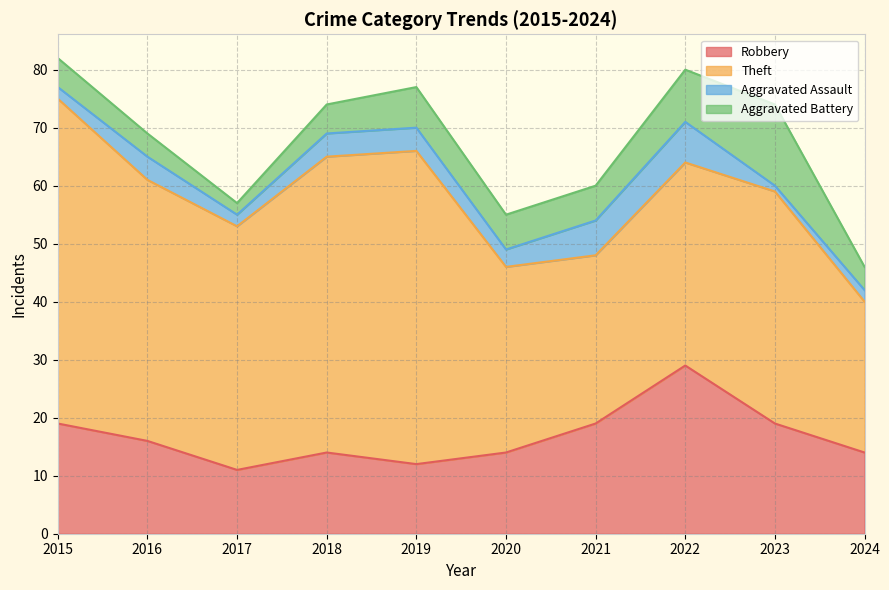

In Theft, how many points are higher than both neighbors (excluding endpoints)?

2